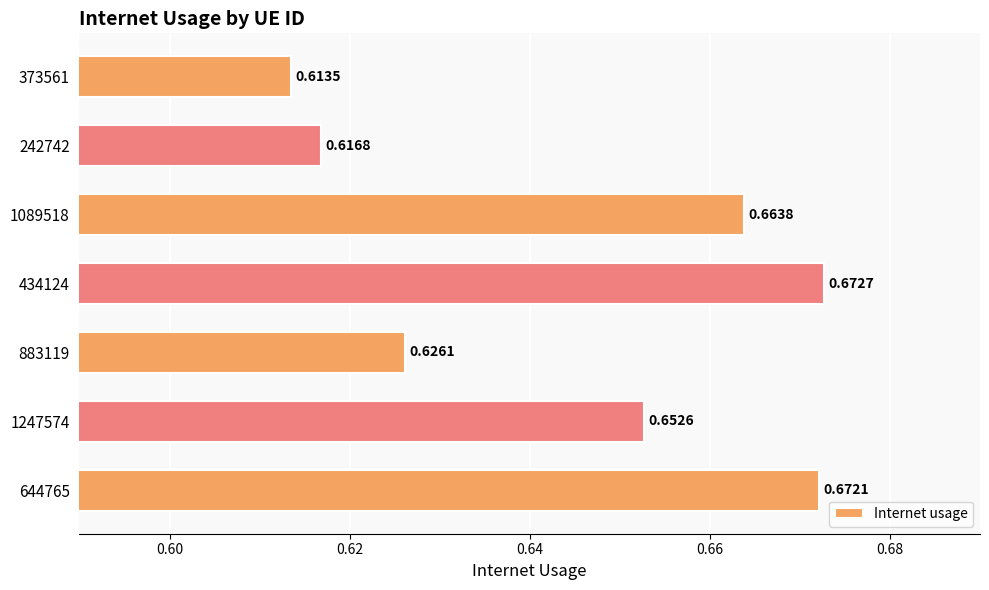

Count the number of categories in the chart.

7